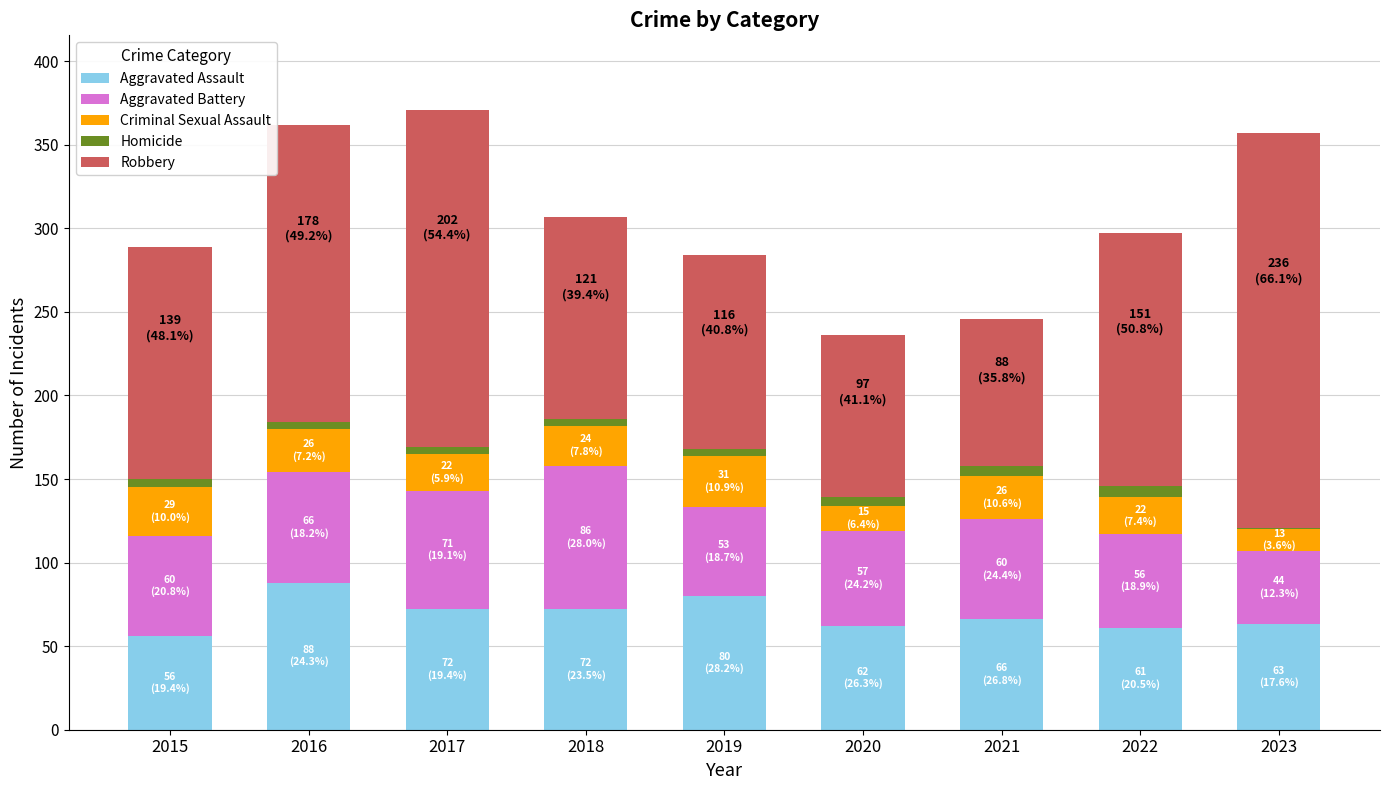

True or false: Aggravated Assault has a value of 88 at 2016.

True